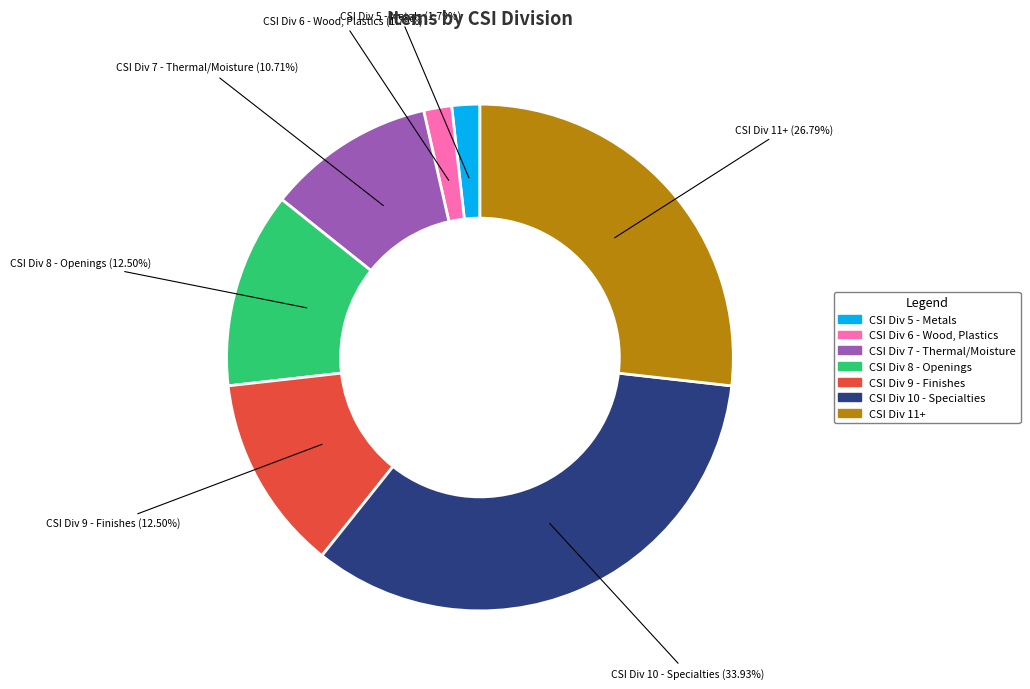

Does CSI Div 8 - Openings account for over 50% of the chart?

No